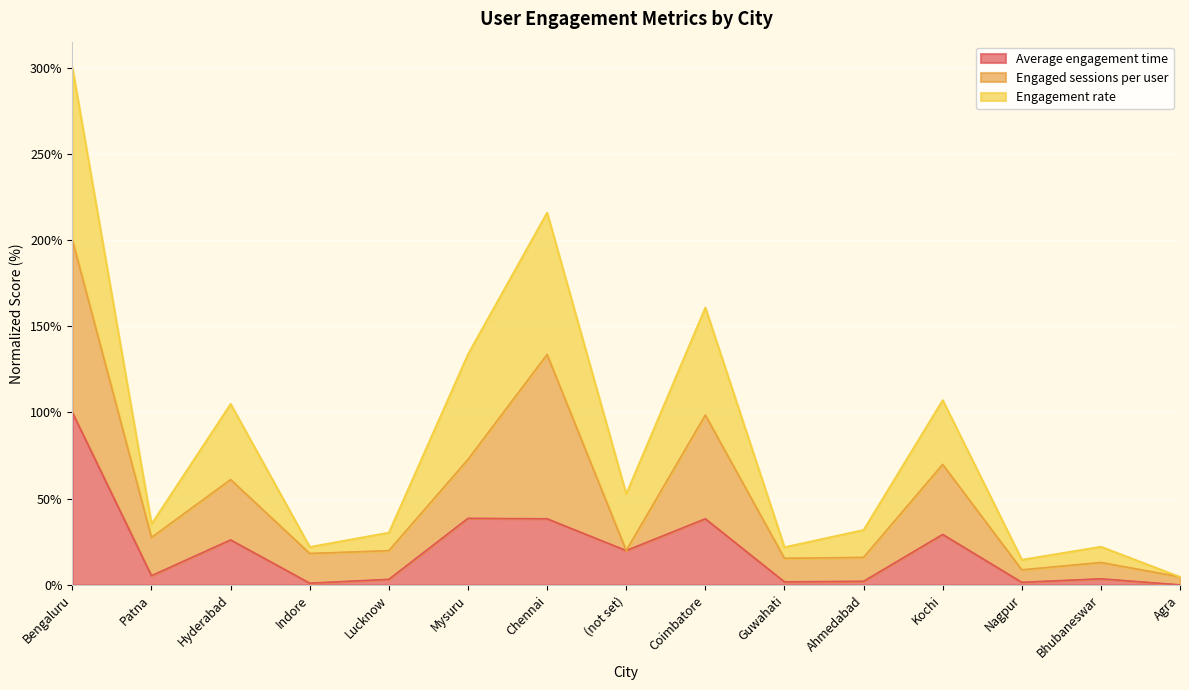

How many lines are shown in the chart?

3